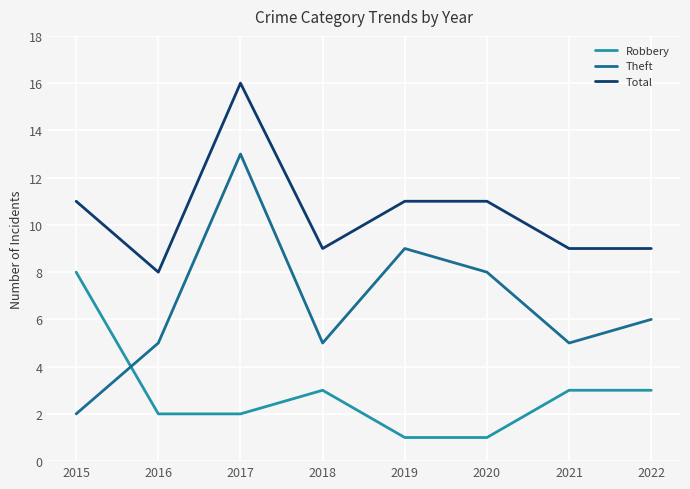

What is the spread (max minus min) of values at 2018?

6